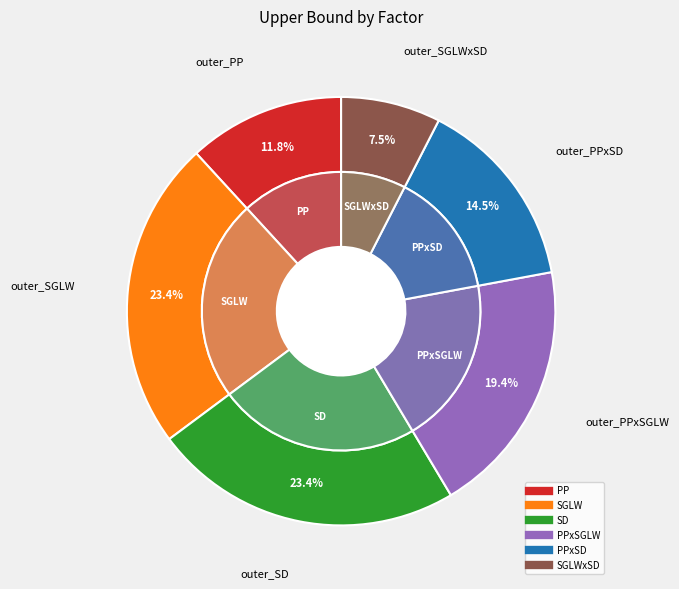

What percentage do SGLWxSD and SGLW together represent?

30.9%